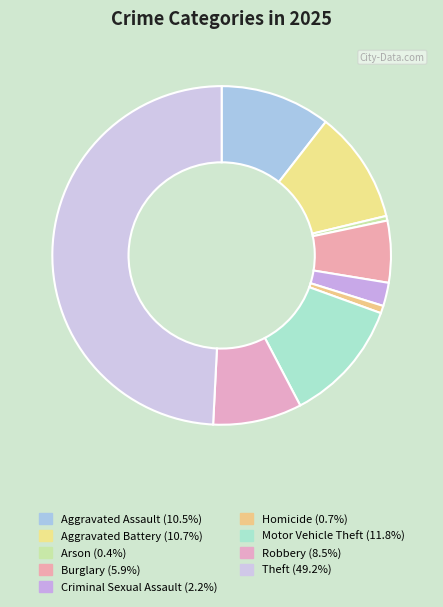

To the nearest percent, what is the difference between the largest and smallest slice percentages?

49%